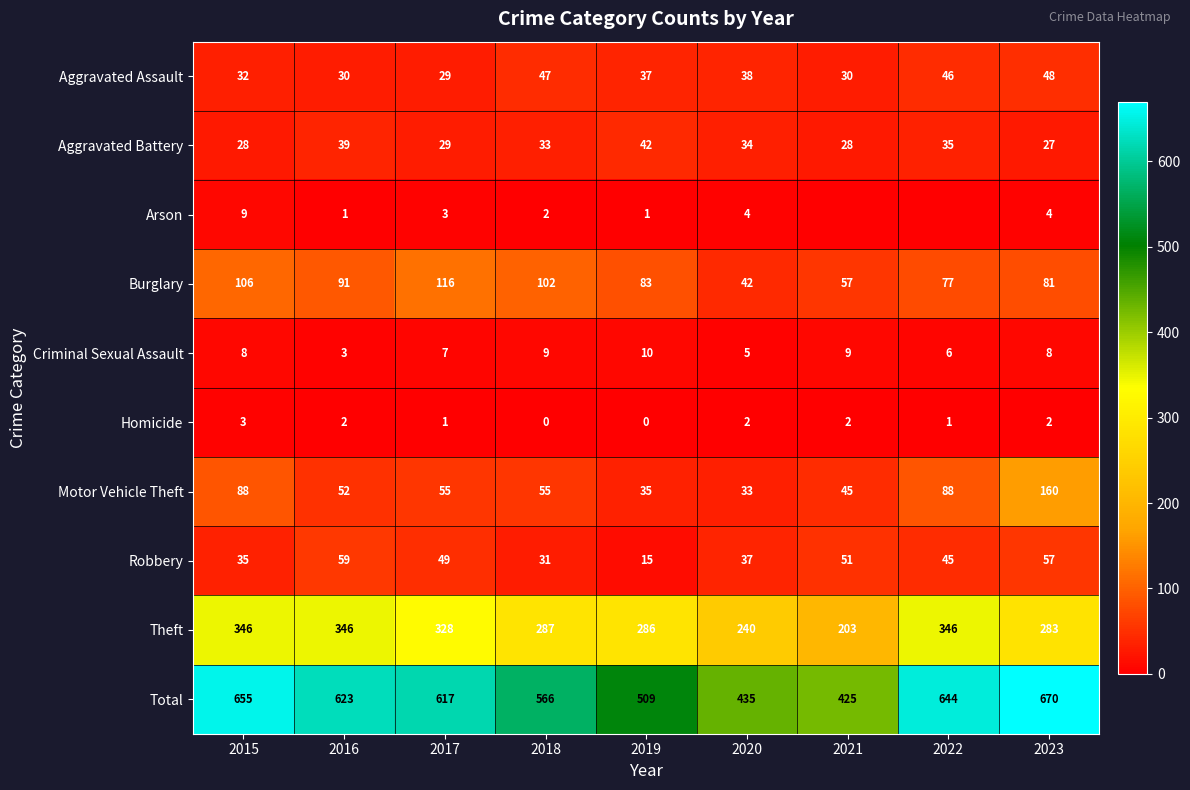

What is the maximum value for Aggravated Battery?

42